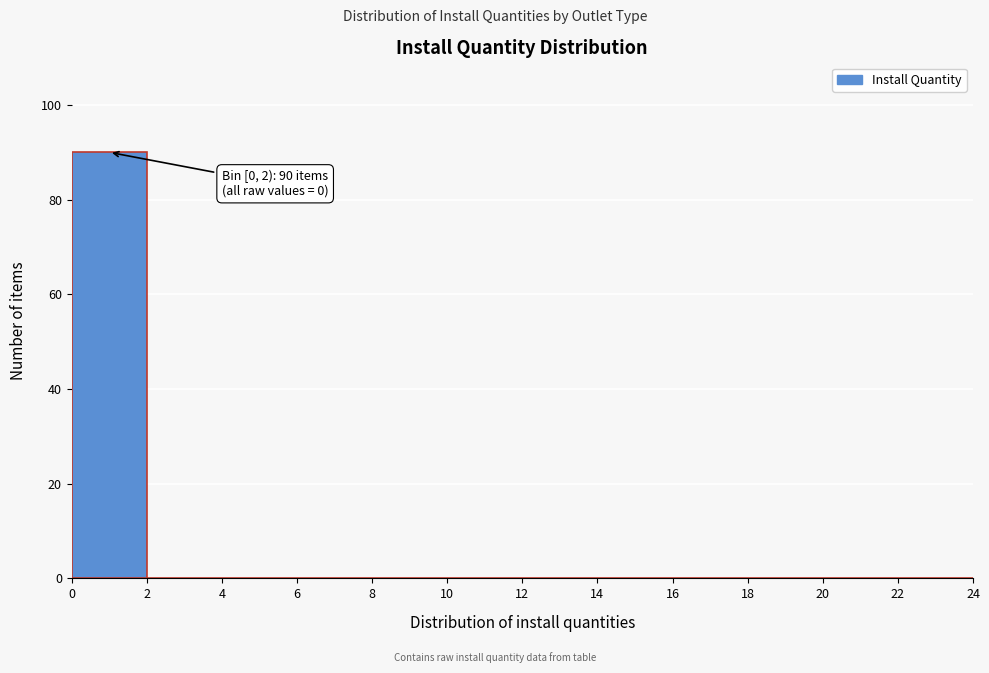

Which range on the x-axis has the tallest bar?

0 to 2